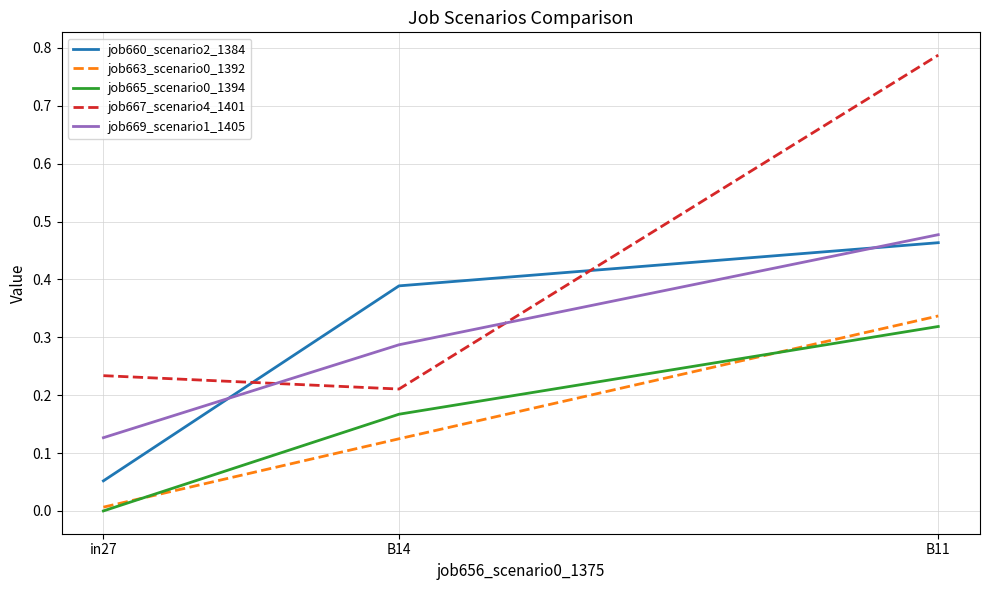

Rank the categories by job663_scenario0_1392 value from lowest to highest.

in27, B14, B11